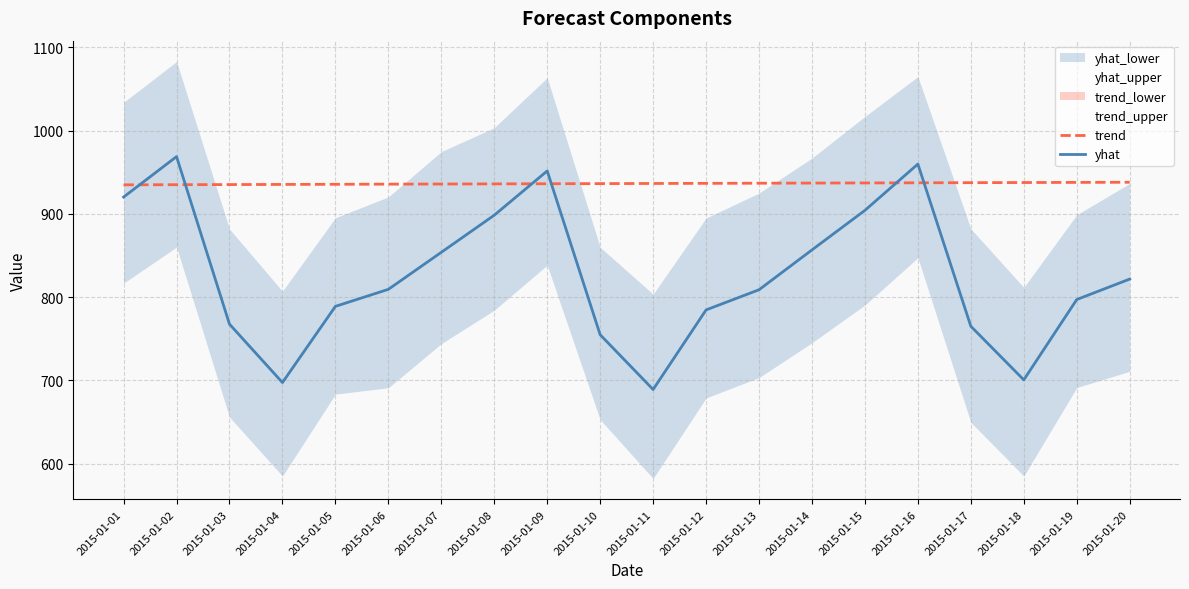

How many data points in trend are less than 936?

7